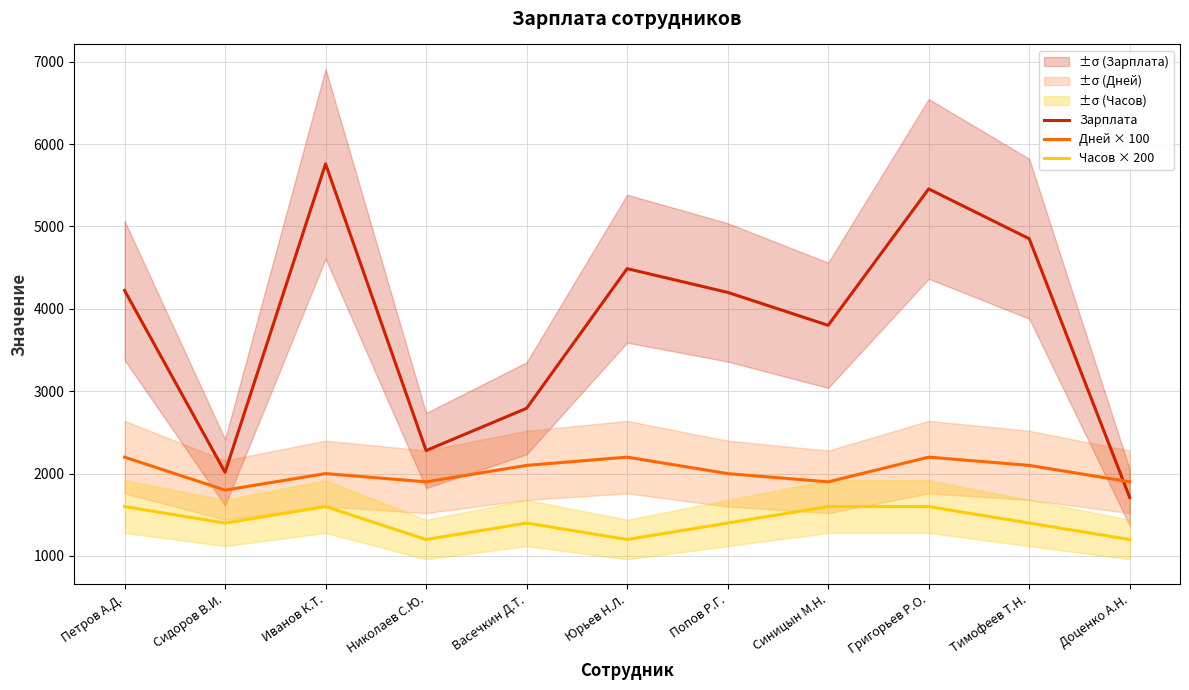

How many data points in Часов × 200 are above 1400?

4